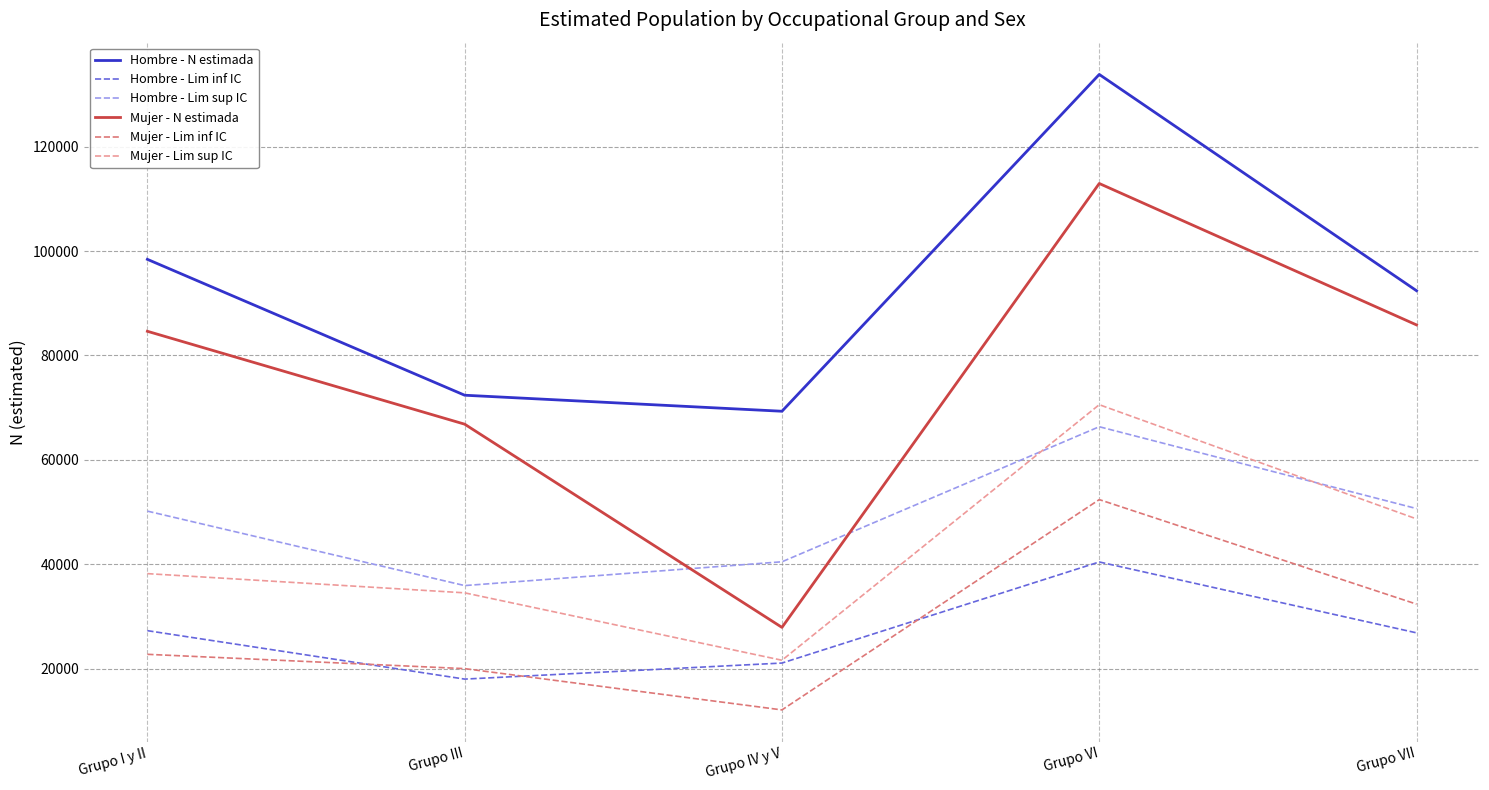

Which series changed the most between Grupo IV y V and Grupo VII?

Mujer - N estimada